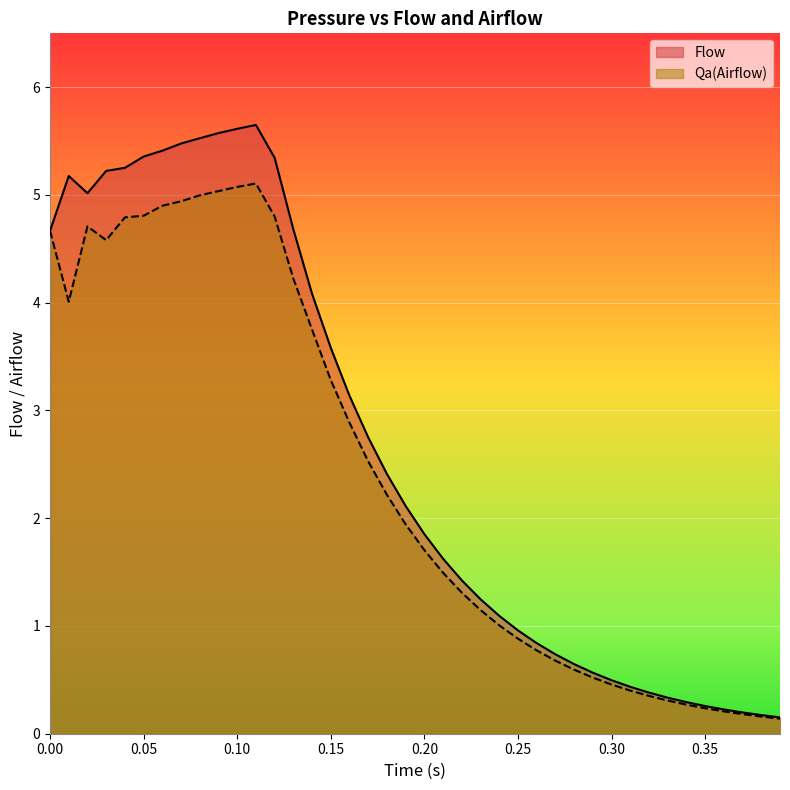

Rank the series by their average value, from lowest to highest.

Qa(Airflow), Flow